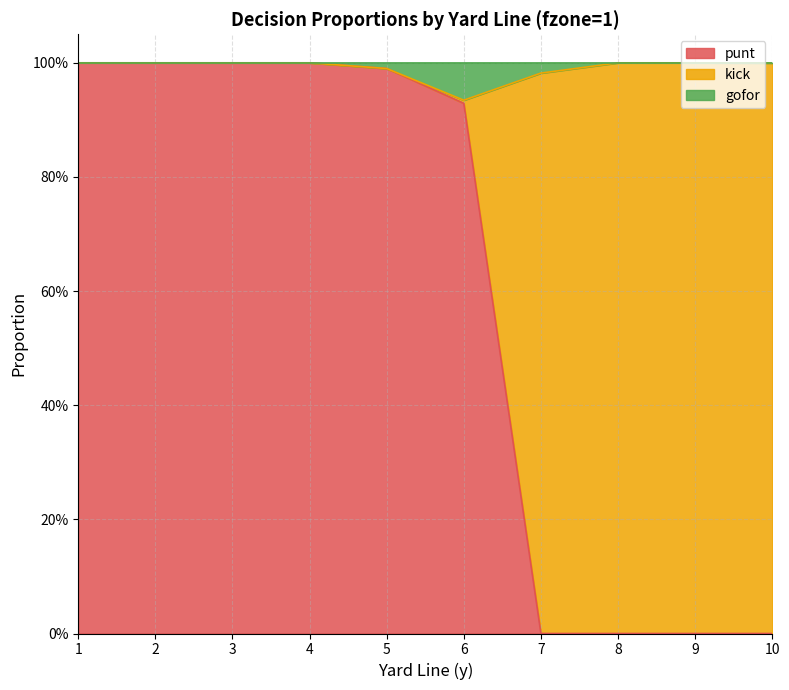

At which label is punt closest to 0?

7